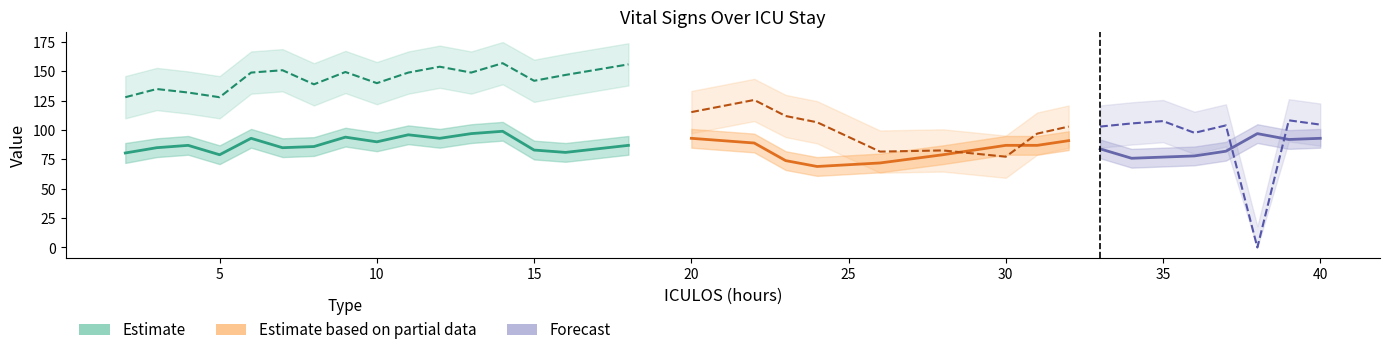

In SBP, how many points are lower than both neighbors (excluding endpoints)?

8